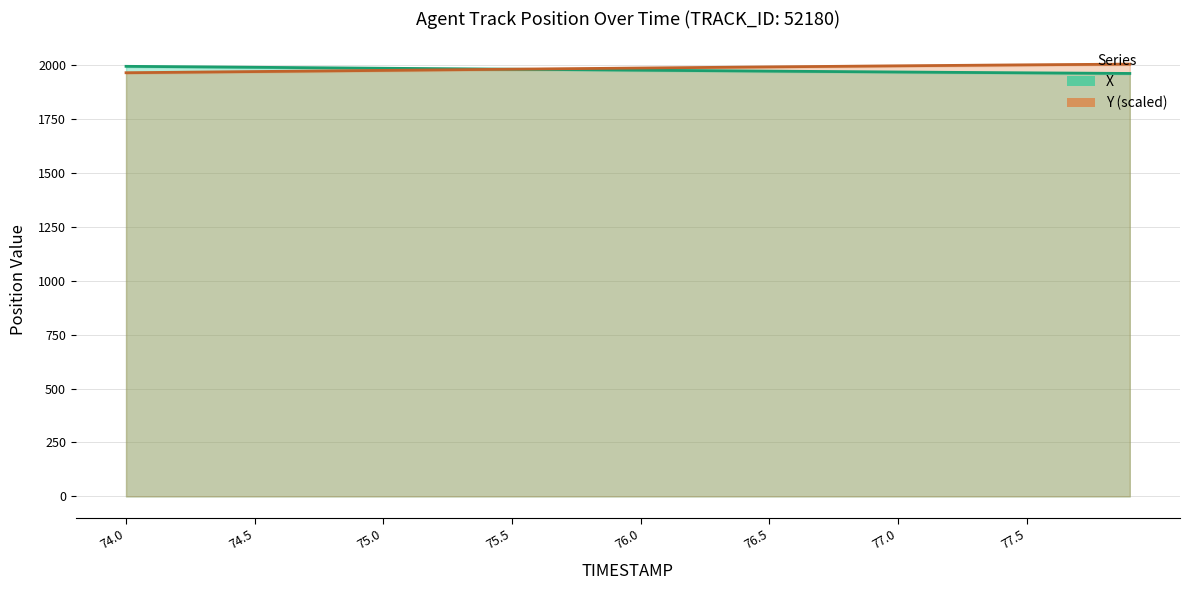

Count the number of data series in this chart.

2